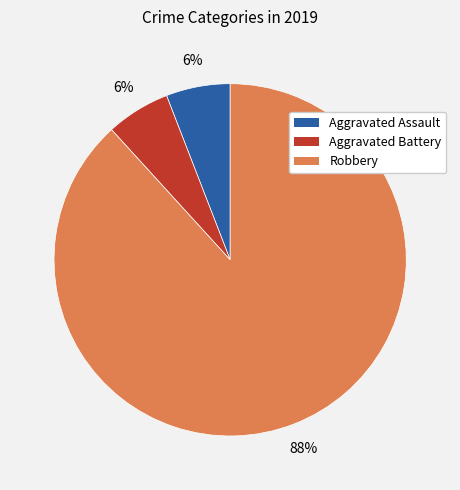

Which slice is the largest?

Robbery